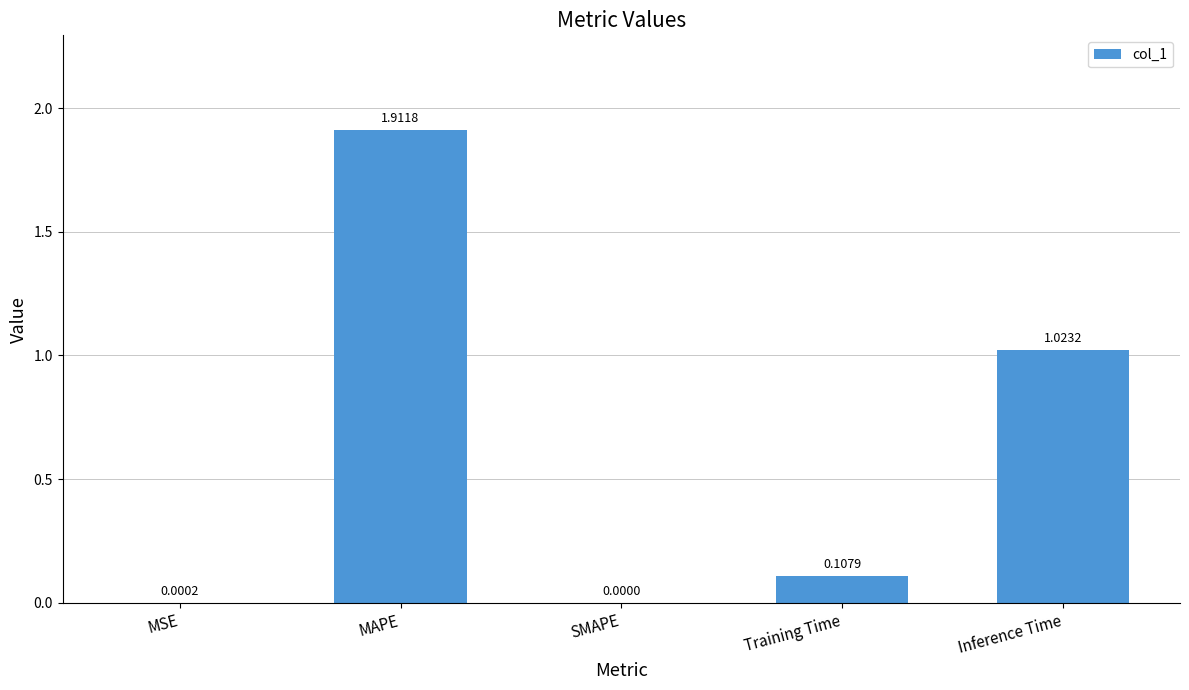

Which category has the highest value across all series?

MAPE